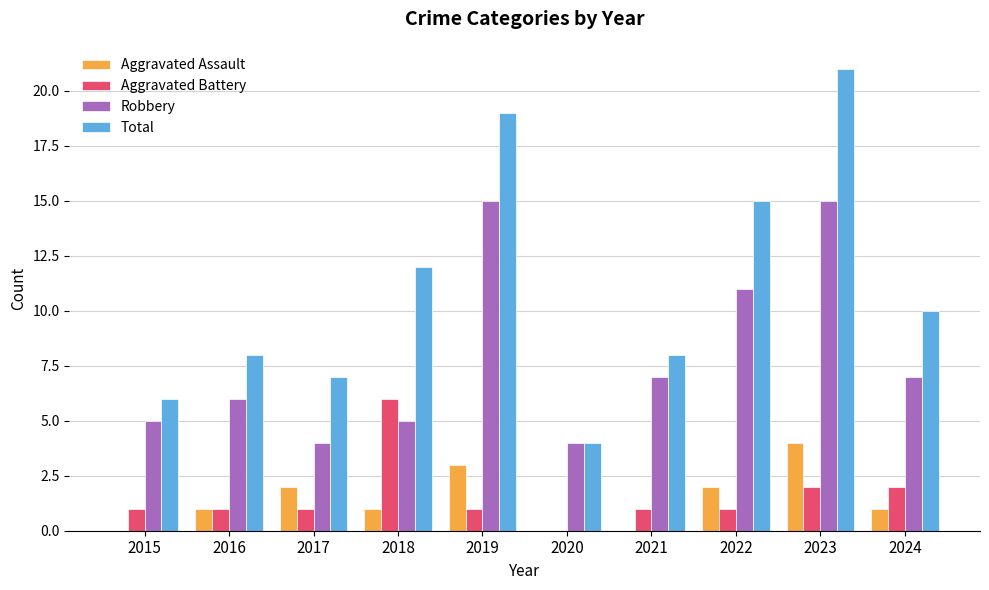

How many groups of bars are there?

10